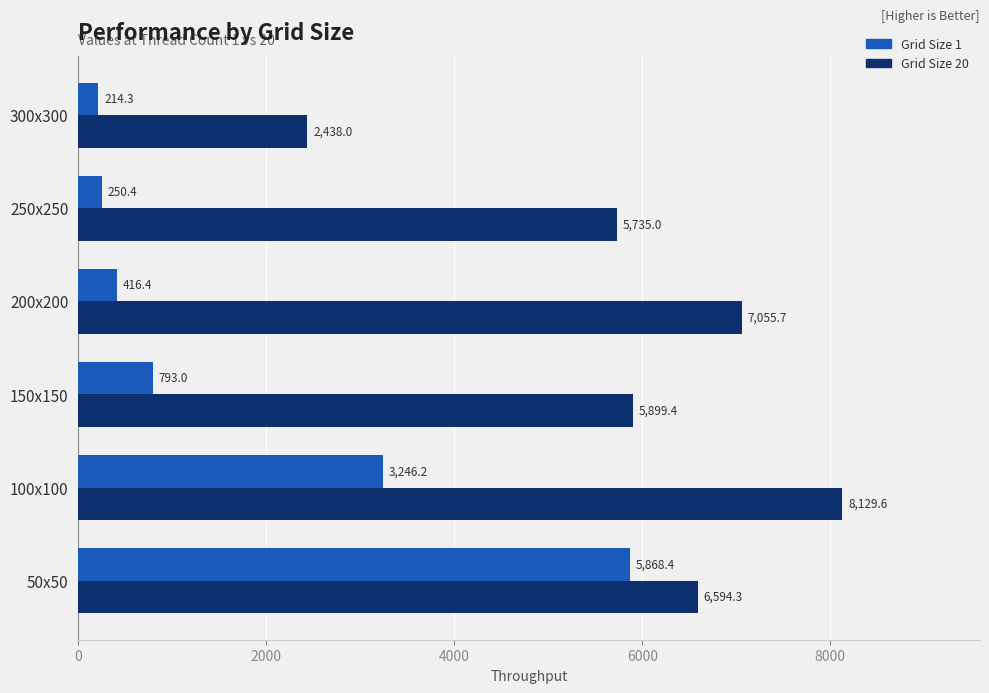

Which series has the widest spread of values?

Grid Size 20